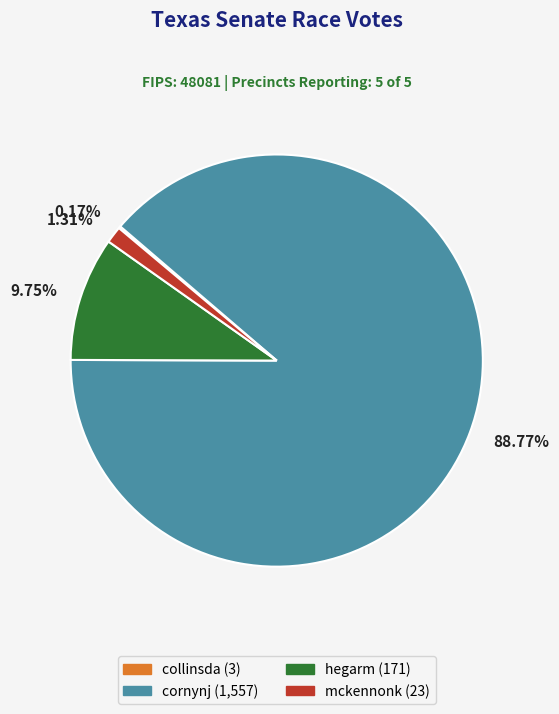

Approximately how many times larger is the value at 88.77% compared to 9.75%?

9.1